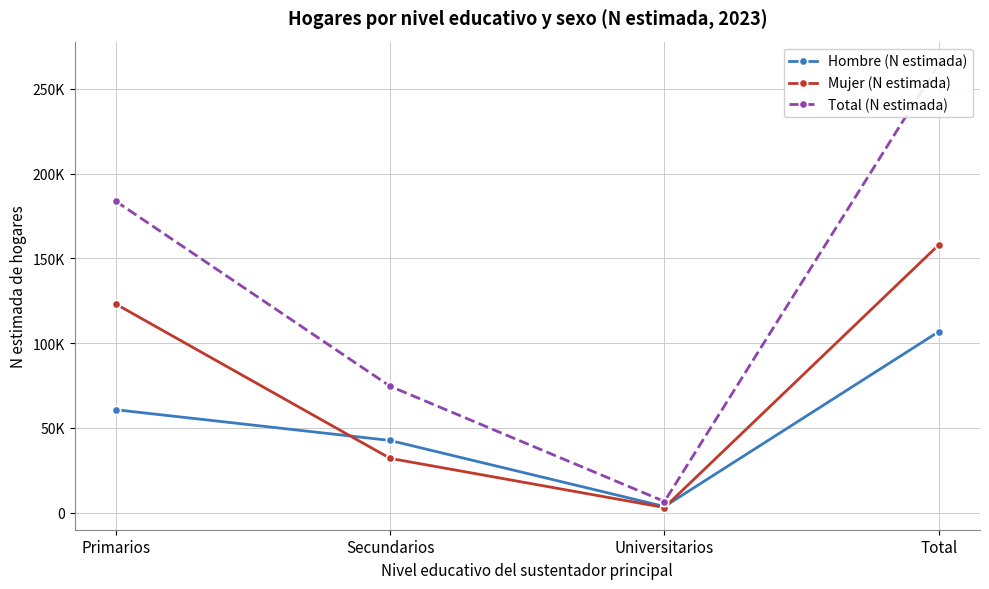

Reading left to right, list all the values displayed in this chart.

Hombre (N estimada): 60662	42531	3556	106749
Mujer (N estimada): 123036	31977	2956	157969
Total (N estimada): 183698	74507	6513	264718